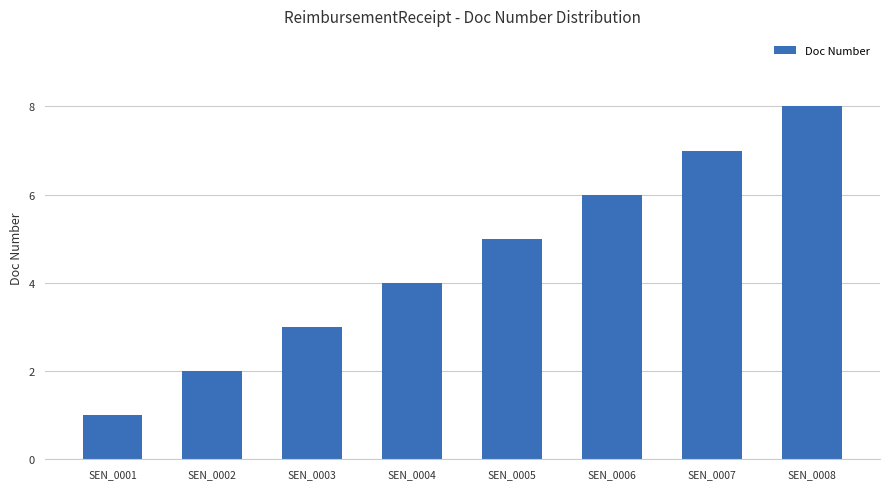

How many data points are less than 5?

4